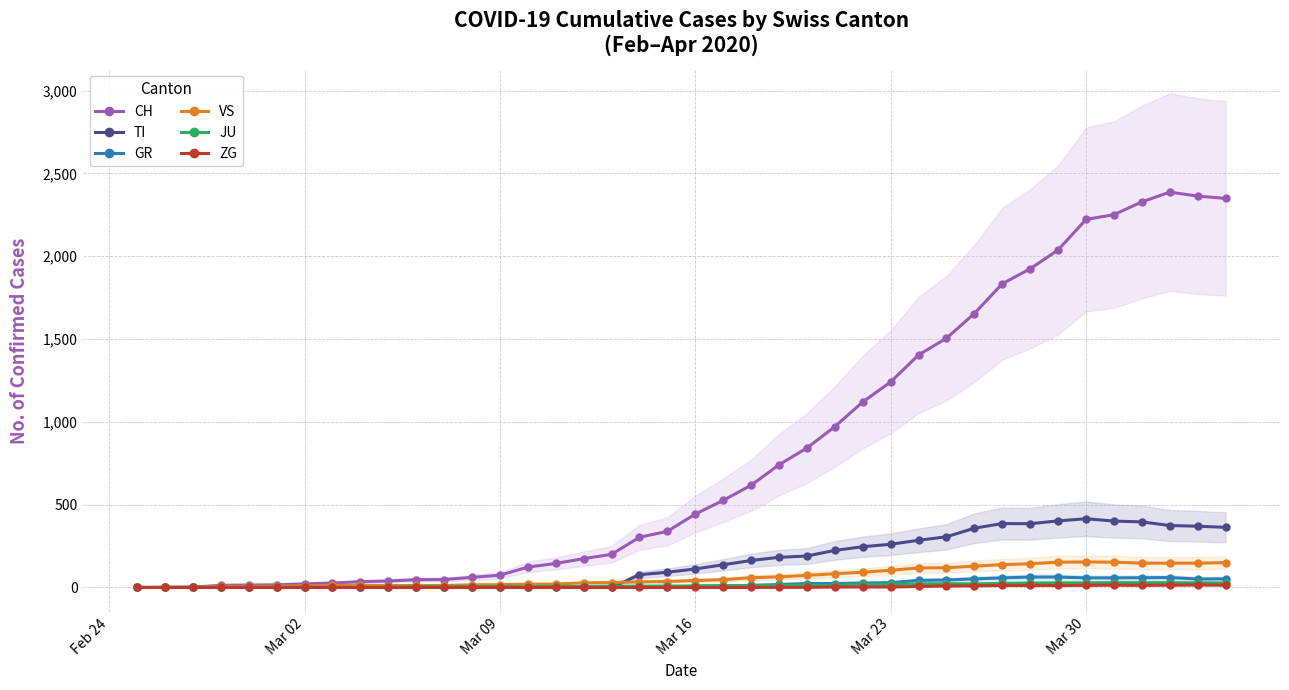

How many interior local peaks does the JU series have?

2